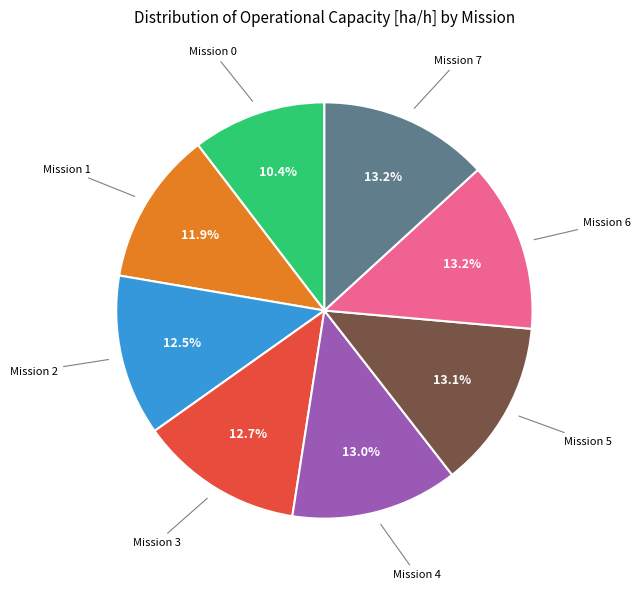

Does any single category account for the majority?

No